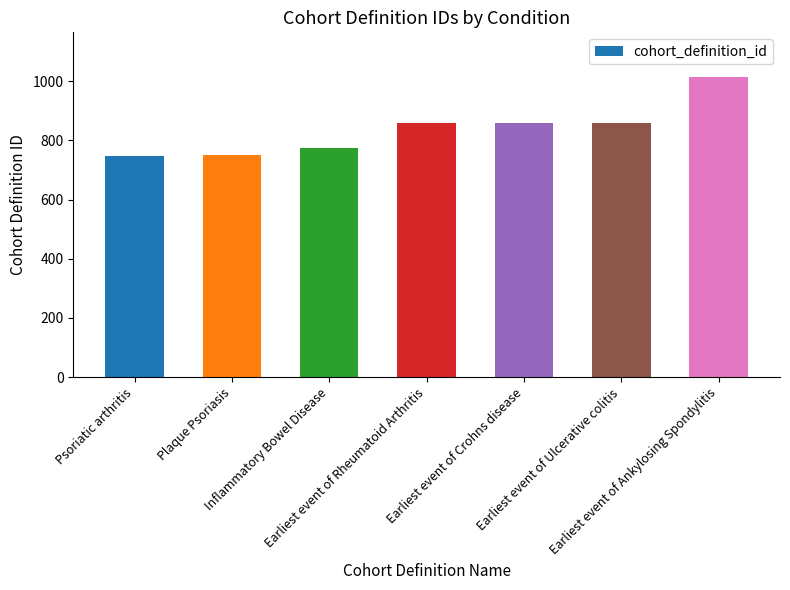

What is the maximum value shown in the chart?

1013